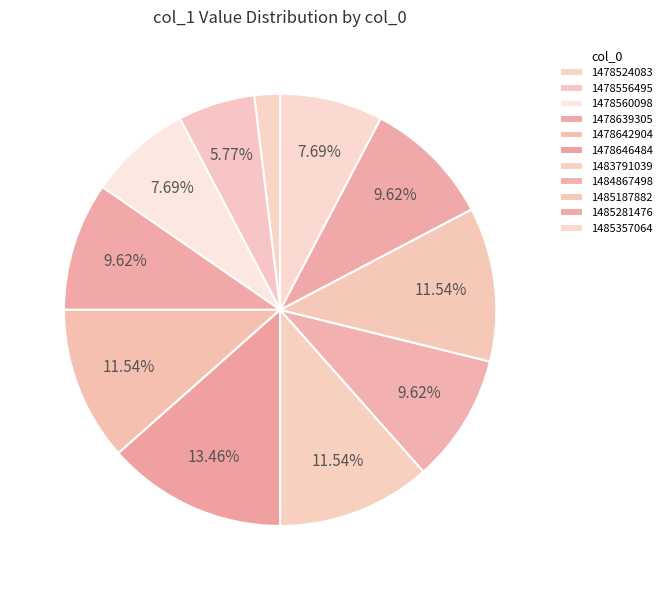

Is the sum of 1478639305 and 1484867498 greater than half?

No